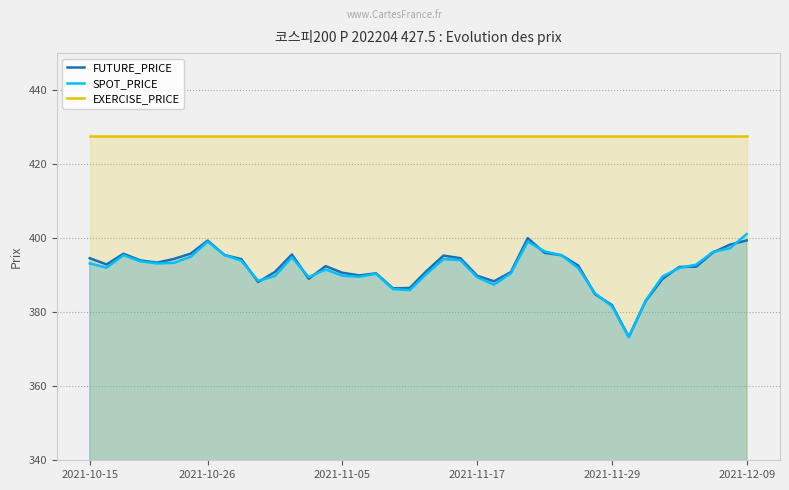

At how many categories does at least one series exceed 401?

40